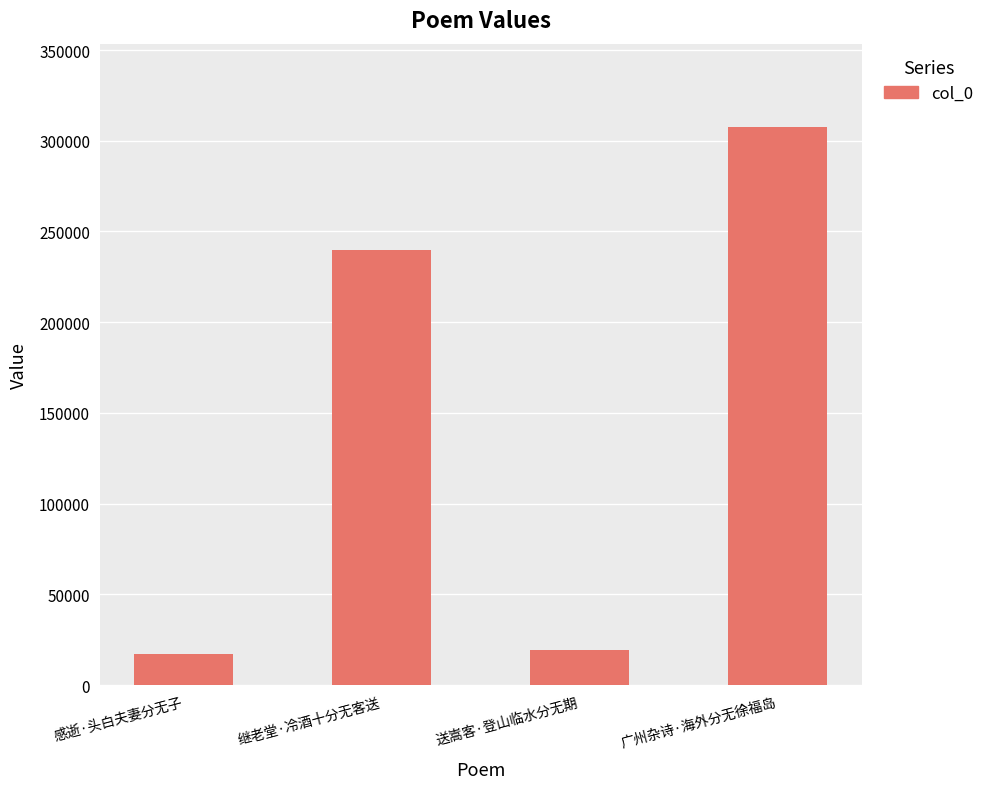

What is the greatest value displayed?

307386